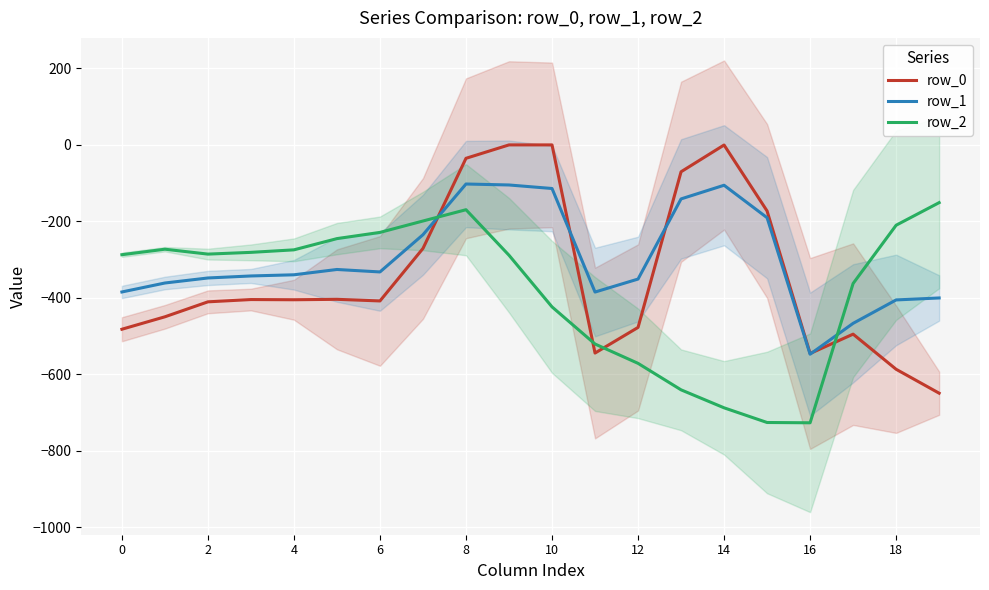

What value does the row_2 series have at 14?

-687.4